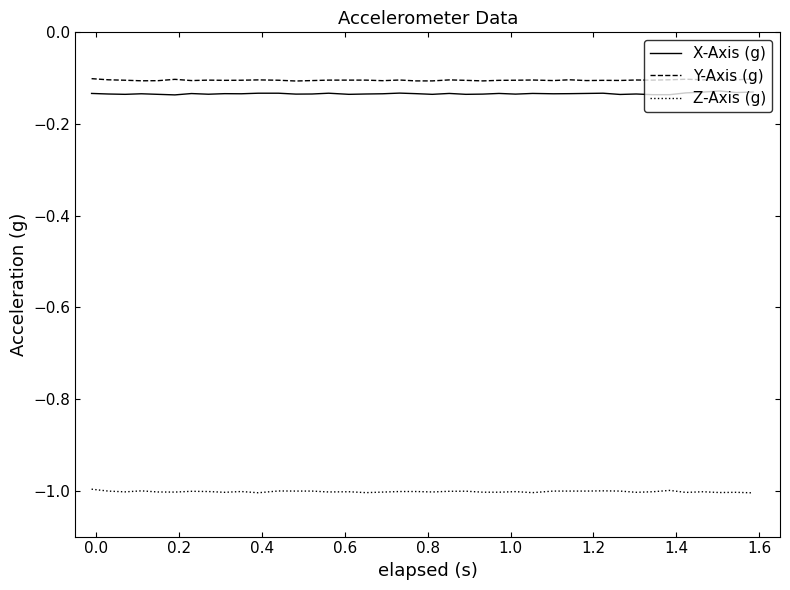

True or false: X-Axis (g) and Z-Axis (g) intersect in this chart.

False